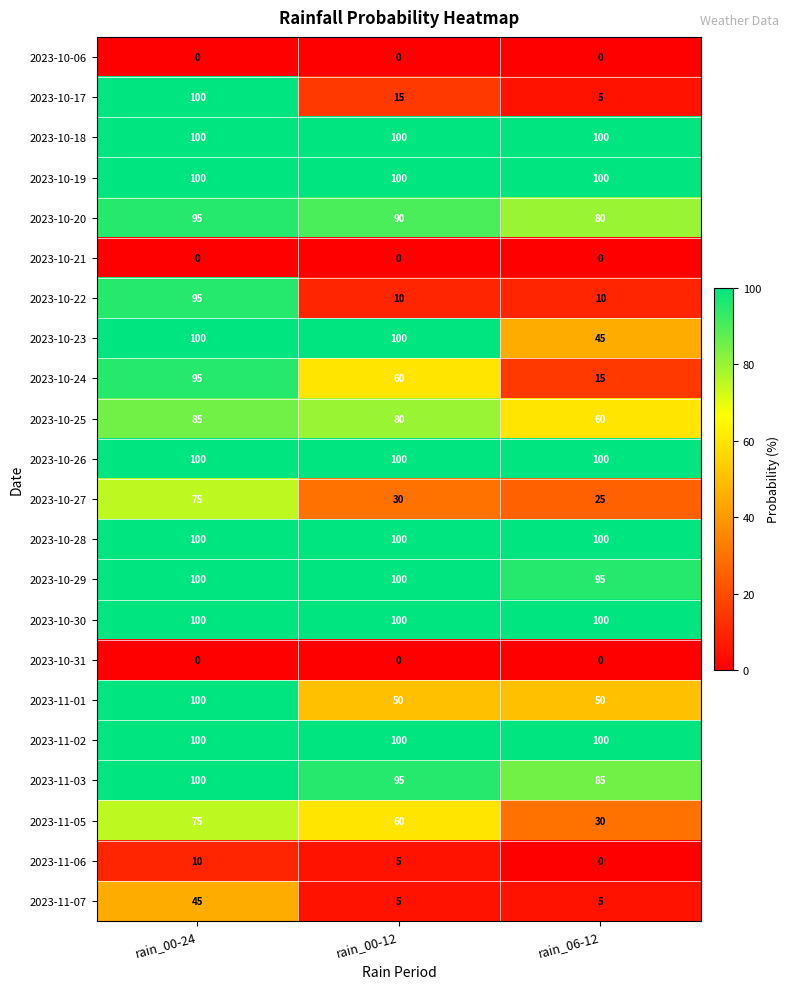

What is the total value across all series at rain_00-12?

1300